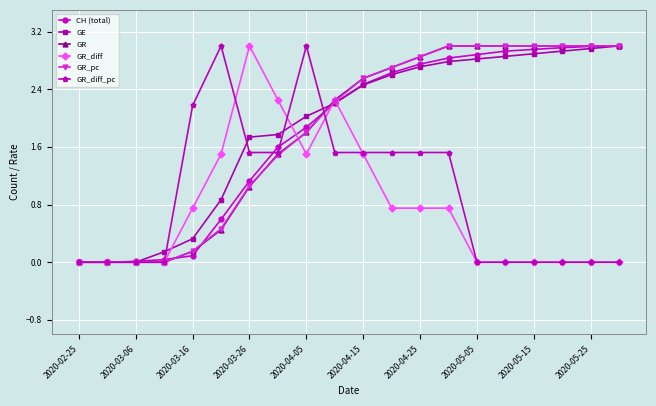

True or false: GR_diff has more than 0 points higher than both neighbors.

True